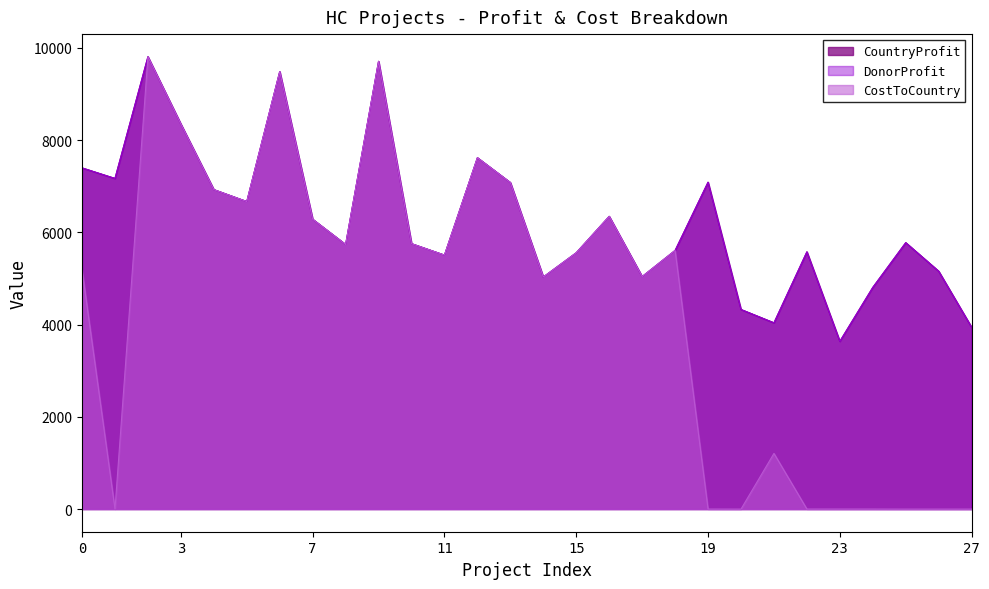

The value of CountryProfit at HCProject25 is 3329. True or false?

False